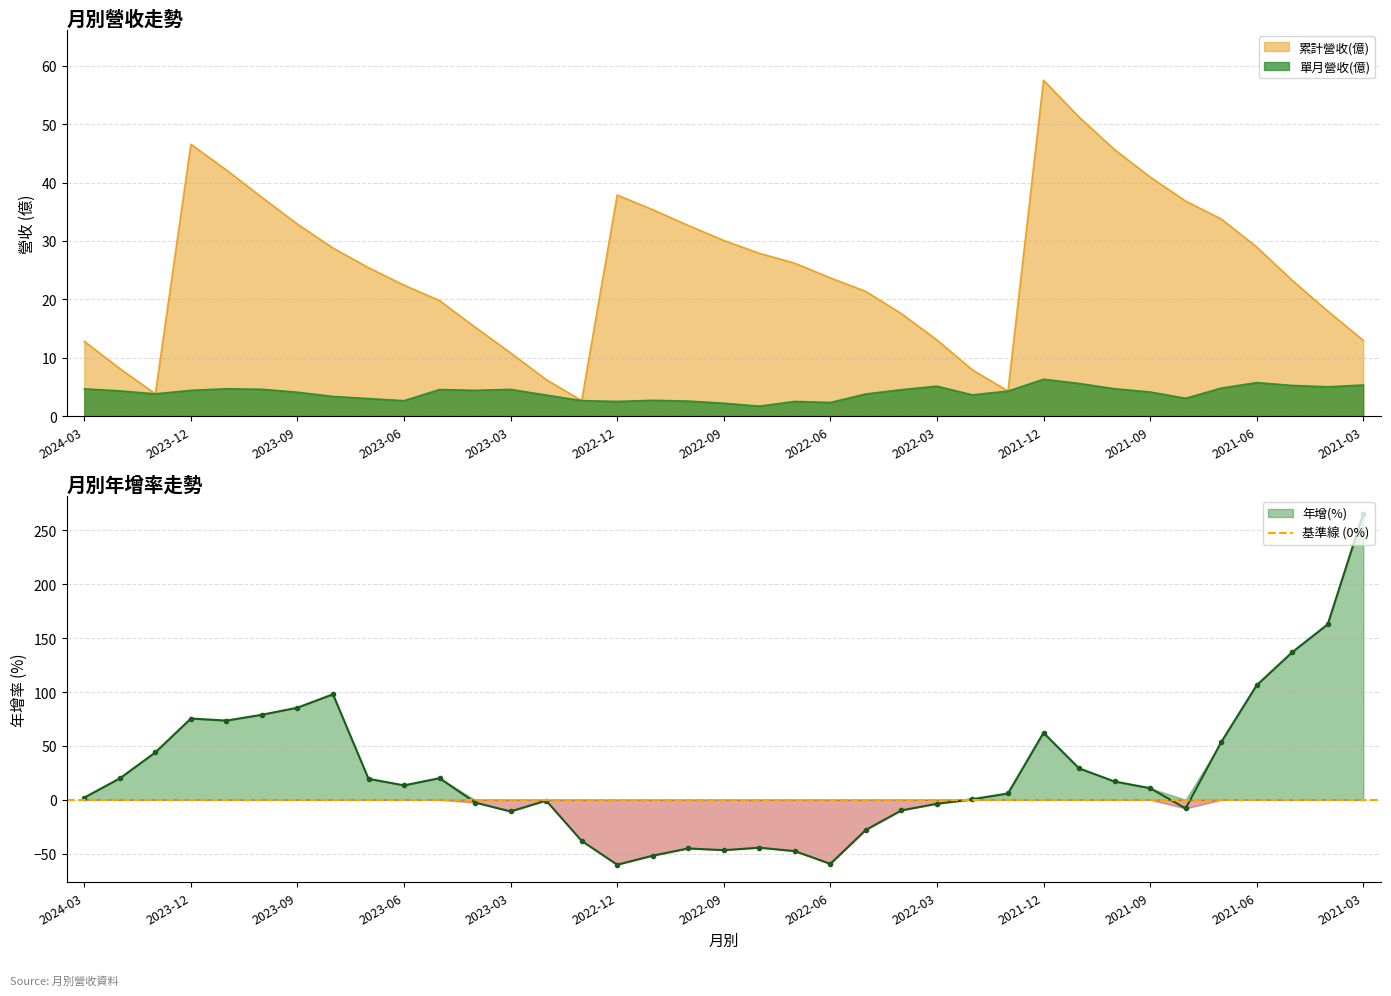

What is the label of the 8th point from the left?

2023-08